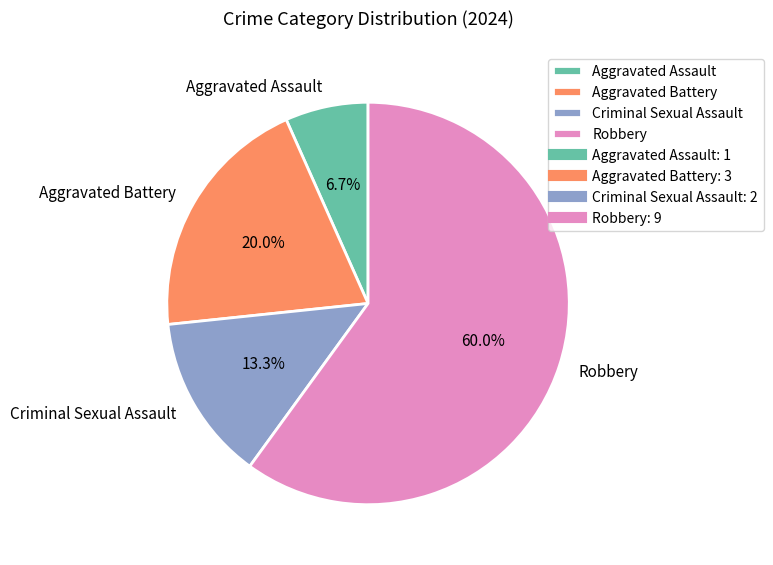

How much of the chart is everything except Aggravated Assault?

93.3%